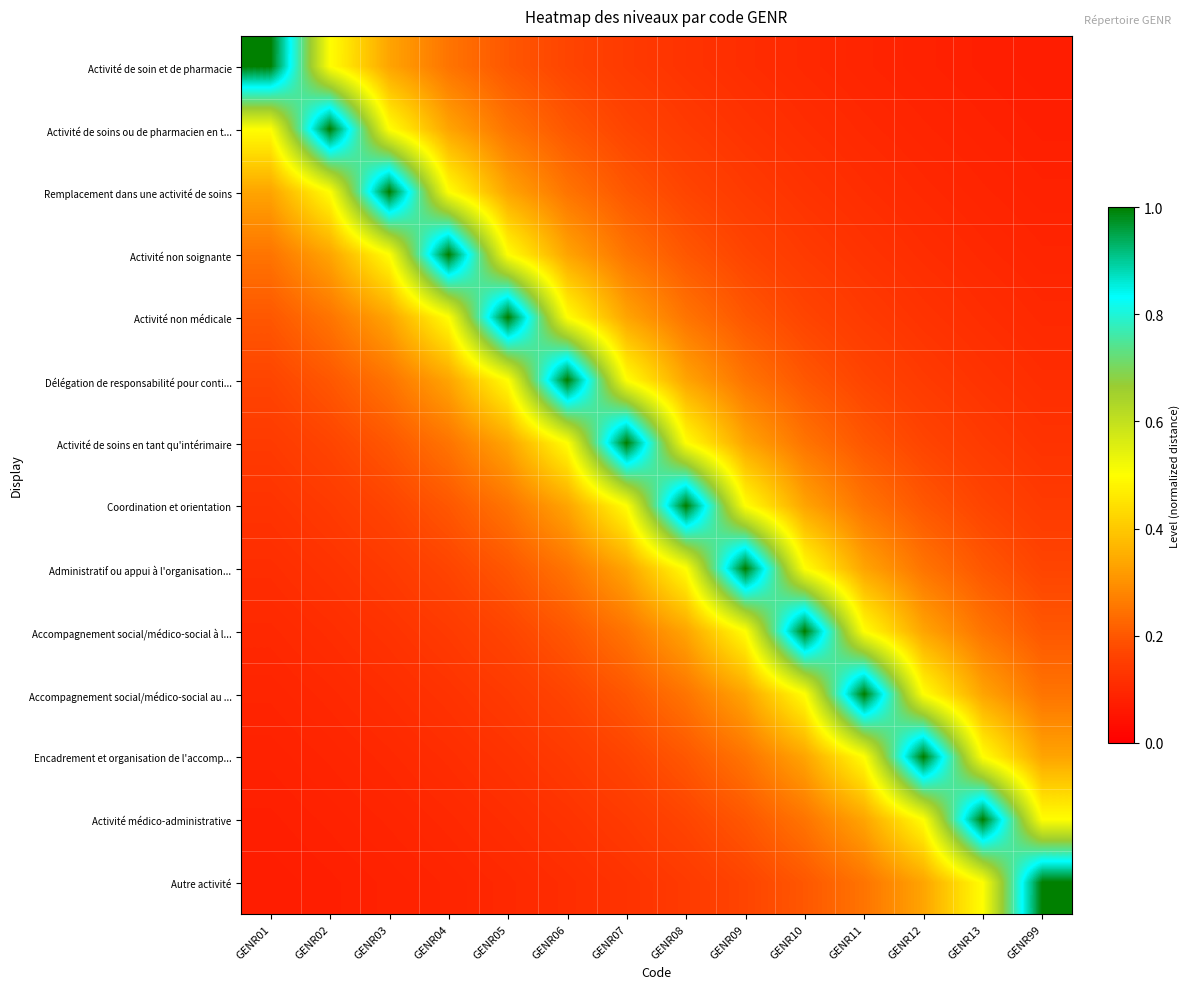

Reading left to right, list all the values displayed in this chart.

Activité de soin et de pharmacie: GENR01=1.0	GENR02=0.5	GENR03=0.3	GENR04=0.2	GENR05=0.2	GENR06=0.2	GENR07=0.1	GENR08=0.1	GENR09=0.1	GENR10=0.1	GENR11=0.1	GENR12=0.1	GENR13=0.1	GENR99=0.1
Activité de soins ou de pharmacien en t...: GENR01=0.5	GENR02=1.0	GENR03=0.5	GENR04=0.3	GENR05=0.2	GENR06=0.2	GENR07=0.2	GENR08=0.1	GENR09=0.1	GENR10=0.1	GENR11=0.1	GENR12=0.1	GENR13=0.1	GENR99=0.1
Remplacement dans une activité de soins: GENR01=0.3	GENR02=0.5	GENR03=1.0	GENR04=0.5	GENR05=0.3	GENR06=0.2	GENR07=0.2	GENR08=0.2	GENR09=0.1	GENR10=0.1	GENR11=0.1	GENR12=0.1	GENR13=0.1	GENR99=0.1
Activité non soignante: GENR01=0.2	GENR02=0.3	GENR03=0.5	GENR04=1.0	GENR05=0.5	GENR06=0.3	GENR07=0.2	GENR08=0.2	GENR09=0.2	GENR10=0.1	GENR11=0.1	GENR12=0.1	GENR13=0.1	GENR99=0.1
Activité non médicale: GENR01=0.2	GENR02=0.2	GENR03=0.3	GENR04=0.5	GENR05=1.0	GENR06=0.5	GENR07=0.3	GENR08=0.2	GENR09=0.2	GENR10=0.2	GENR11=0.1	GENR12=0.1	GENR13=0.1	GENR99=0.1
Délégation de responsabilité pour conti...: GENR01=0.2	GENR02=0.2	GENR03=0.2	GENR04=0.3	GENR05=0.5	GENR06=1.0	GENR07=0.5	GENR08=0.3	GENR09=0.2	GENR10=0.2	GENR11=0.2	GENR12=0.1	GENR13=0.1	GENR99=0.1
Activité de soins en tant qu'intérimaire: GENR01=0.1	GENR02=0.2	GENR03=0.2	GENR04=0.2	GENR05=0.3	GENR06=0.5	GENR07=1.0	GENR08=0.5	GENR09=0.3	GENR10=0.2	GENR11=0.2	GENR12=0.2	GENR13=0.1	GENR99=0.1
Coordination et orientation: GENR01=0.1	GENR02=0.1	GENR03=0.2	GENR04=0.2	GENR05=0.2	GENR06=0.3	GENR07=0.5	GENR08=1.0	GENR09=0.5	GENR10=0.3	GENR11=0.2	GENR12=0.2	GENR13=0.2	GENR99=0.1
Administratif ou appui à l'organisation...: GENR01=0.1	GENR02=0.1	GENR03=0.1	GENR04=0.2	GENR05=0.2	GENR06=0.2	GENR07=0.3	GENR08=0.5	GENR09=1.0	GENR10=0.5	GENR11=0.3	GENR12=0.2	GENR13=0.2	GENR99=0.2
Accompagnement social/médico-social à l...: GENR01=0.1	GENR02=0.1	GENR03=0.1	GENR04=0.1	GENR05=0.2	GENR06=0.2	GENR07=0.2	GENR08=0.3	GENR09=0.5	GENR10=1.0	GENR11=0.5	GENR12=0.3	GENR13=0.2	GENR99=0.2
Accompagnement social/médico-social au ...: GENR01=0.1	GENR02=0.1	GENR03=0.1	GENR04=0.1	GENR05=0.1	GENR06=0.2	GENR07=0.2	GENR08=0.2	GENR09=0.3	GENR10=0.5	GENR11=1.0	GENR12=0.5	GENR13=0.3	GENR99=0.2
Encadrement et organisation de l'accomp...: GENR01=0.1	GENR02=0.1	GENR03=0.1	GENR04=0.1	GENR05=0.1	GENR06=0.1	GENR07=0.2	GENR08=0.2	GENR09=0.2	GENR10=0.3	GENR11=0.5	GENR12=1.0	GENR13=0.5	GENR99=0.3
Activité médico-administrative: GENR01=0.1	GENR02=0.1	GENR03=0.1	GENR04=0.1	GENR05=0.1	GENR06=0.1	GENR07=0.1	GENR08=0.2	GENR09=0.2	GENR10=0.2	GENR11=0.3	GENR12=0.5	GENR13=1.0	GENR99=0.5
Autre activité: GENR01=0.1	GENR02=0.1	GENR03=0.1	GENR04=0.1	GENR05=0.1	GENR06=0.1	GENR07=0.1	GENR08=0.1	GENR09=0.2	GENR10=0.2	GENR11=0.2	GENR12=0.3	GENR13=0.5	GENR99=1.0